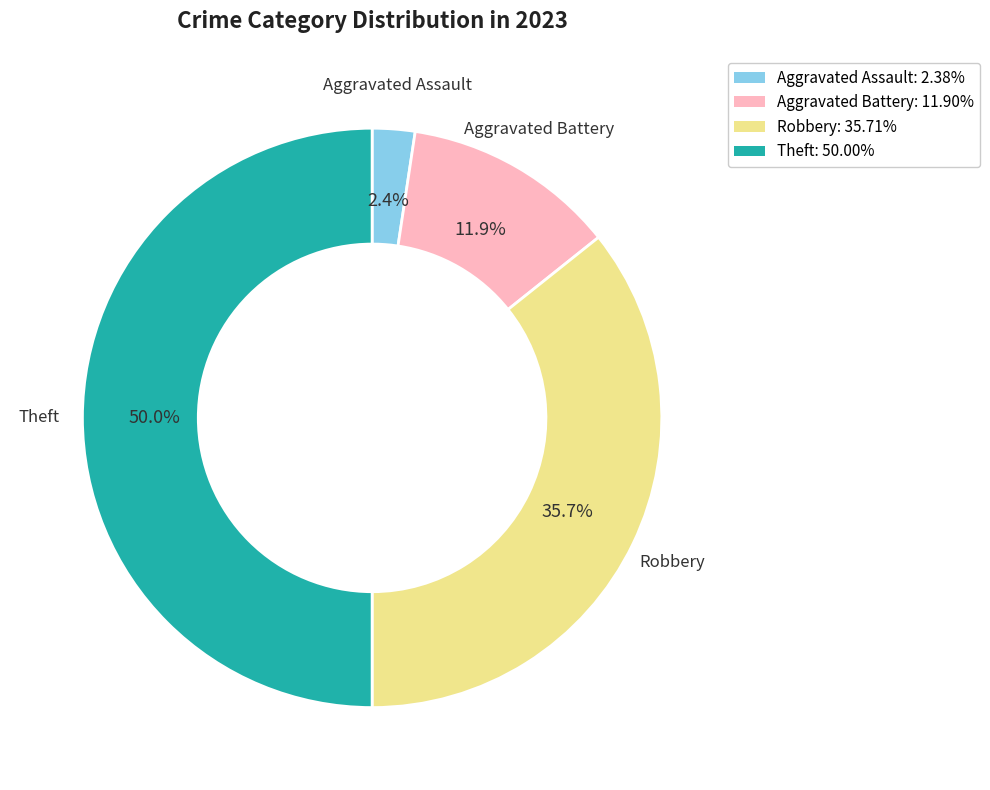

What portion of the pie excludes Aggravated Battery?

88.1%